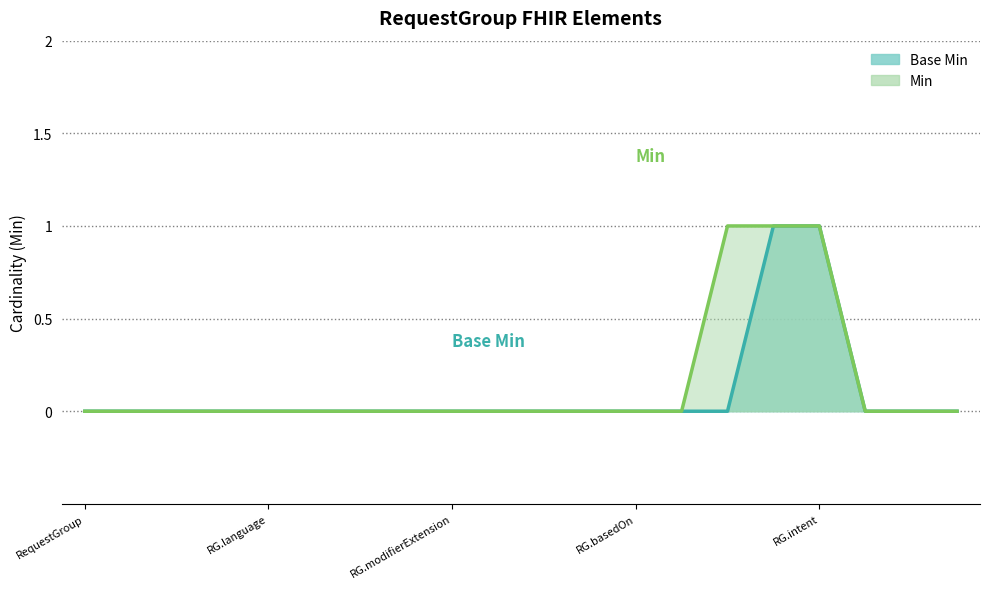

Rank the series at RG.modifierExtension from lowest to highest value.

Base Min, Min